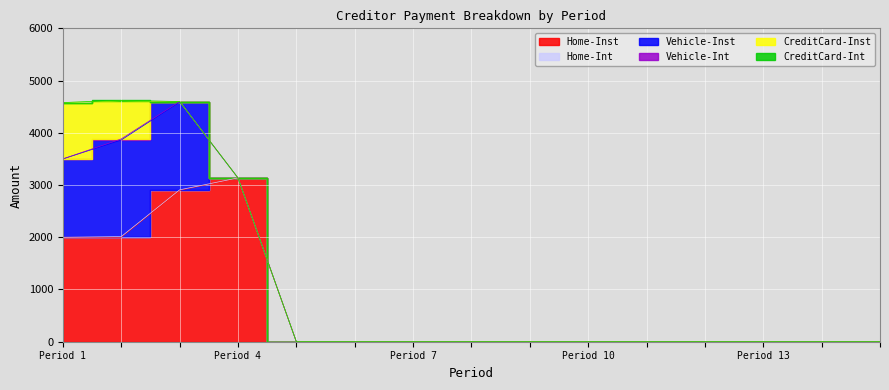

How many Home-Inst values are between 0 and 2000?

13